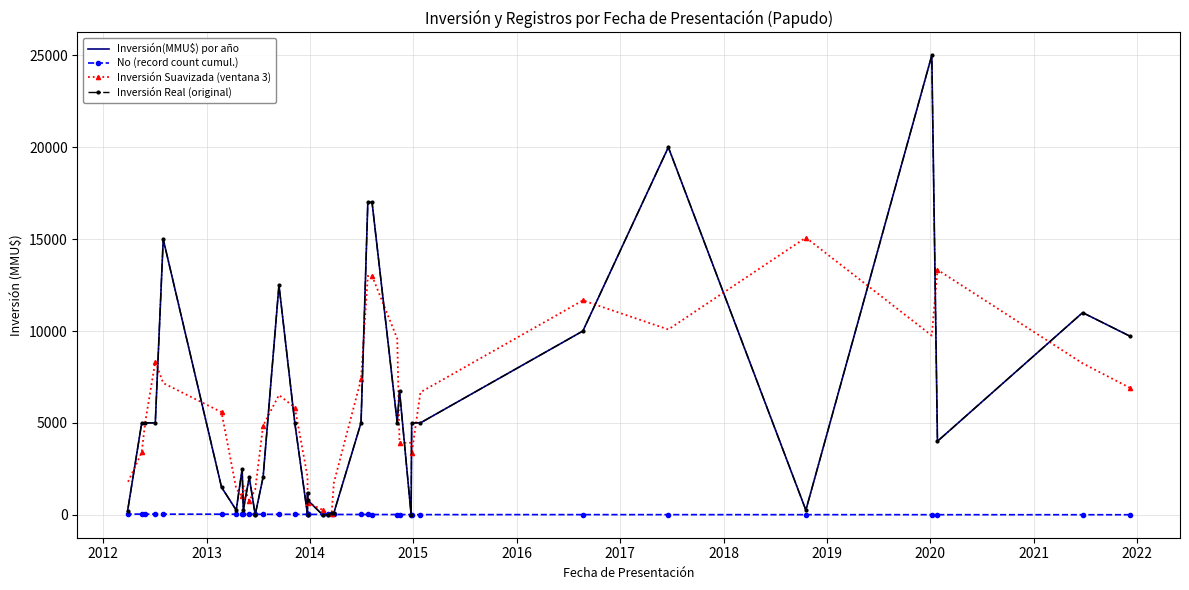

What is the value of the No (record count cumul.) point at the 34th from the left?

34.0